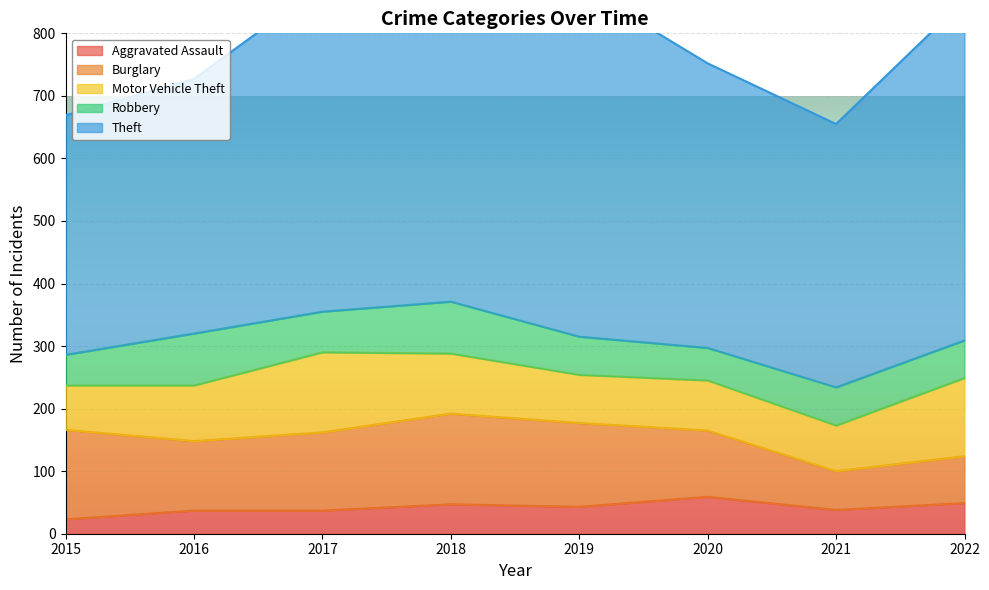

Where is Burglary nearest to the value 103?

2020